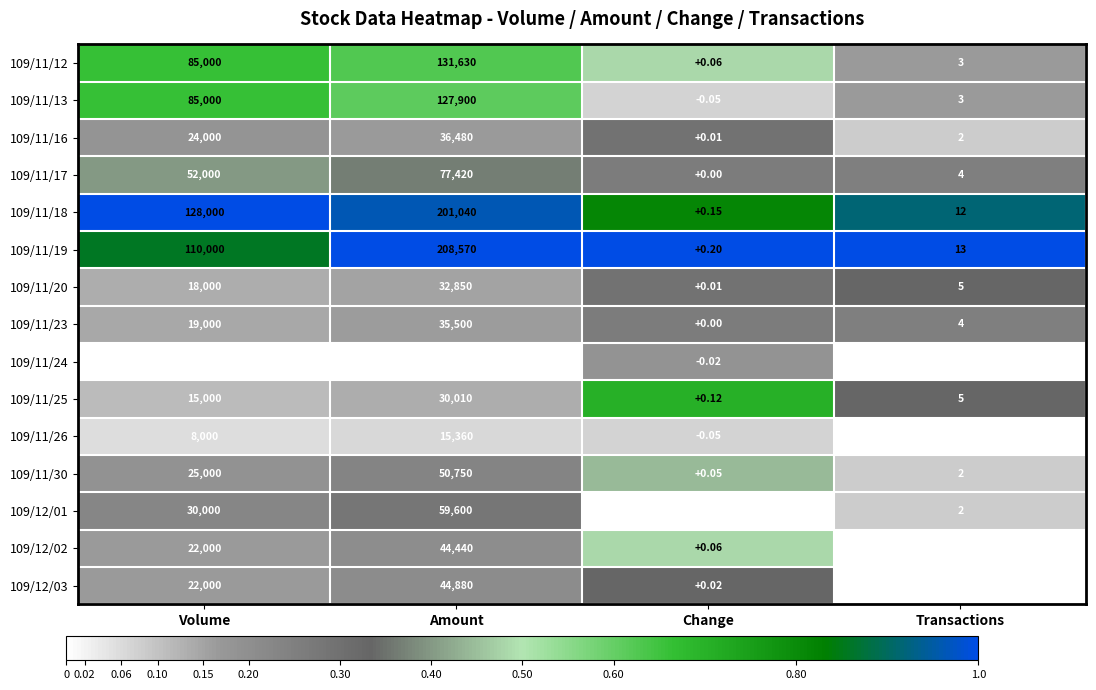

What is the total value across all series at Volume?

644000.0